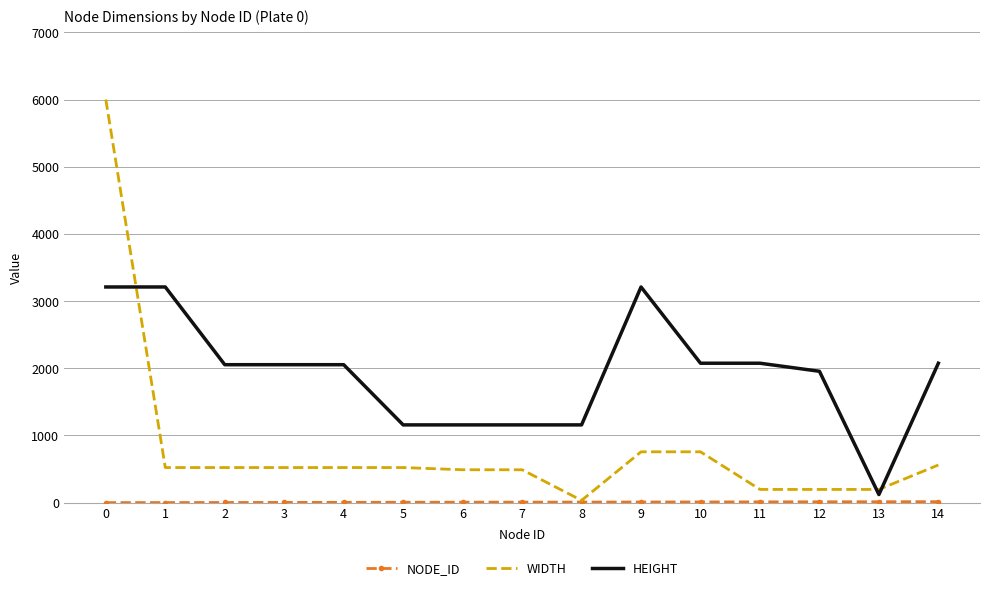

After their last crossing, which series has the higher values: HEIGHT or WIDTH?

HEIGHT